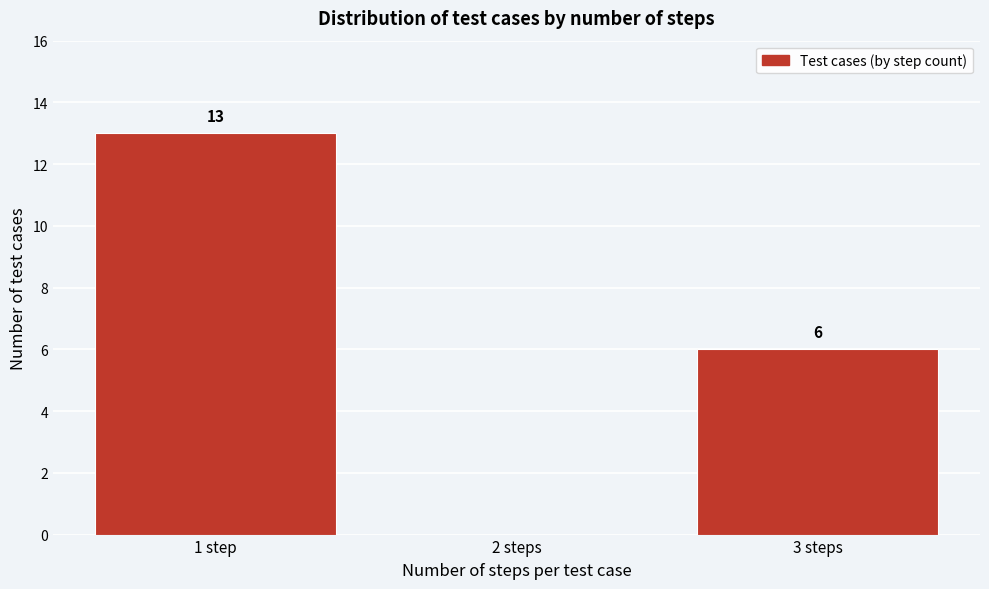

Reading right to left, extract all data points from this chart.

3 steps=6	2 steps=0	1 step=13